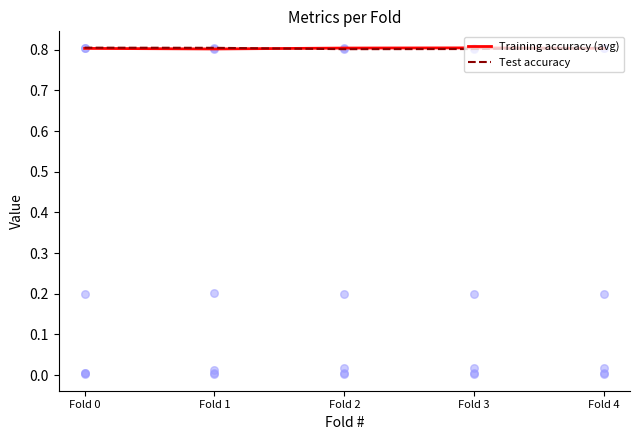

Which series contains the lowest Y value?

Test accuracy